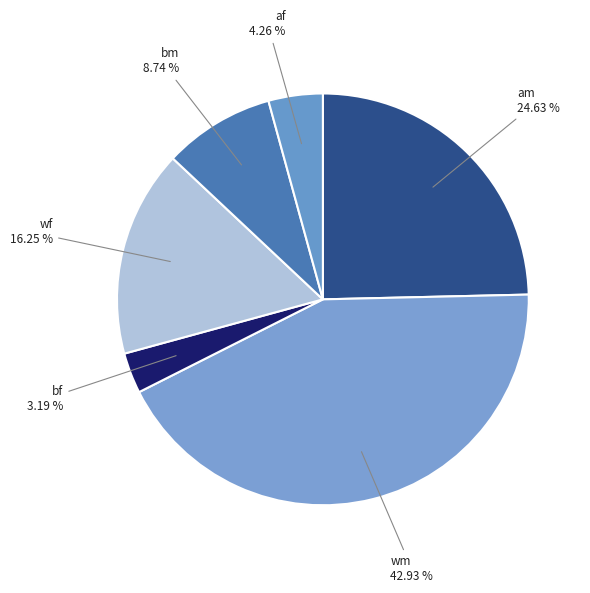

Which category has the biggest portion of the pie?

wm